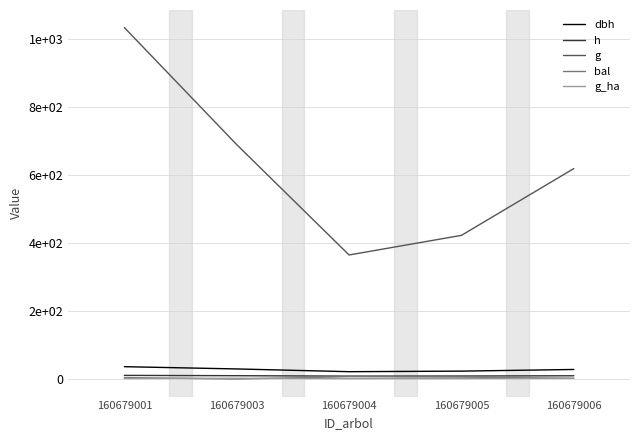

Does the chart display data point markers on the line(s)?

No